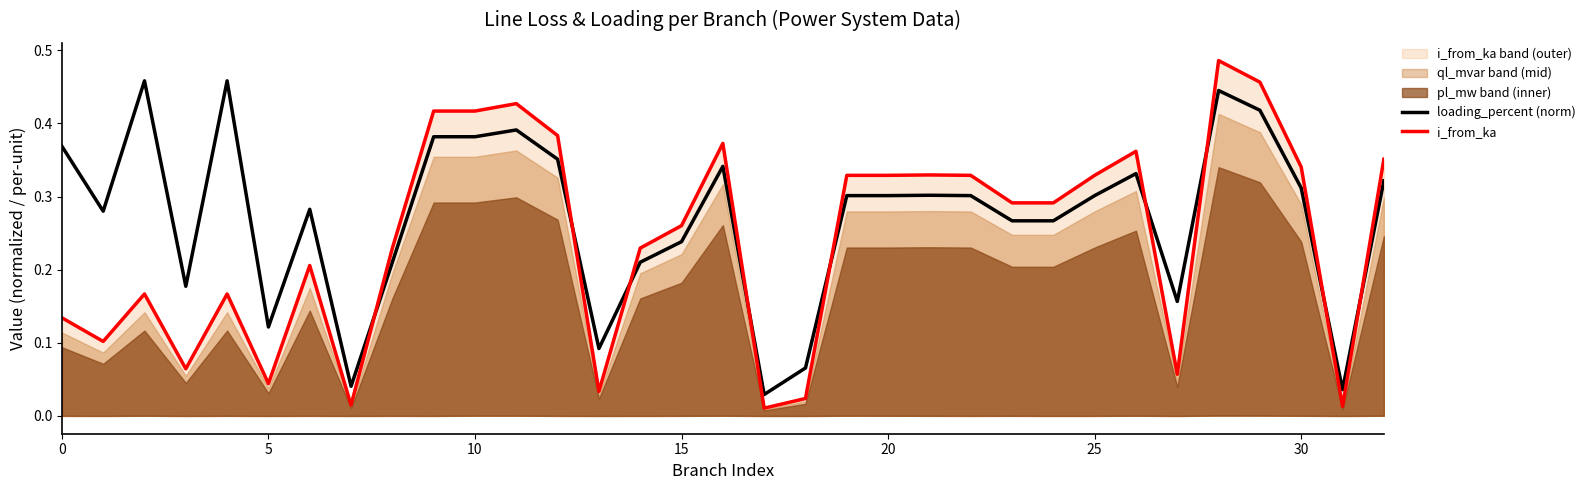

At how many categories does at least one series exceed 0?

33